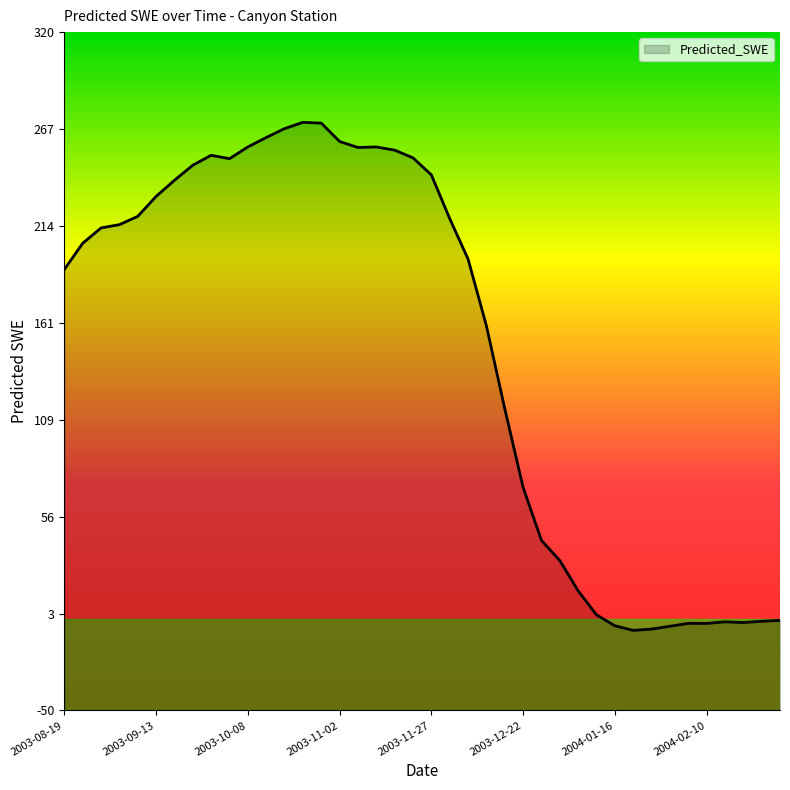

How many interior local peaks (higher than both neighbors) does the data have?

5